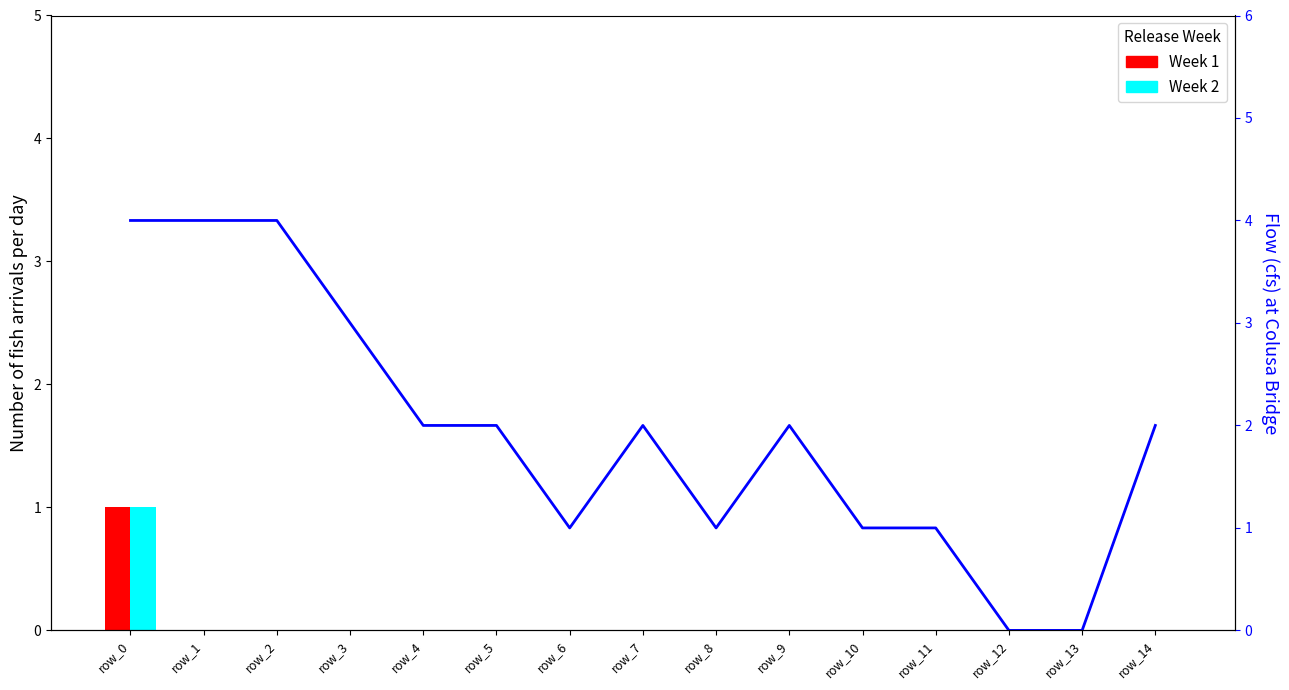

What is the sum of the Flow values at row_9 and row_10?

3